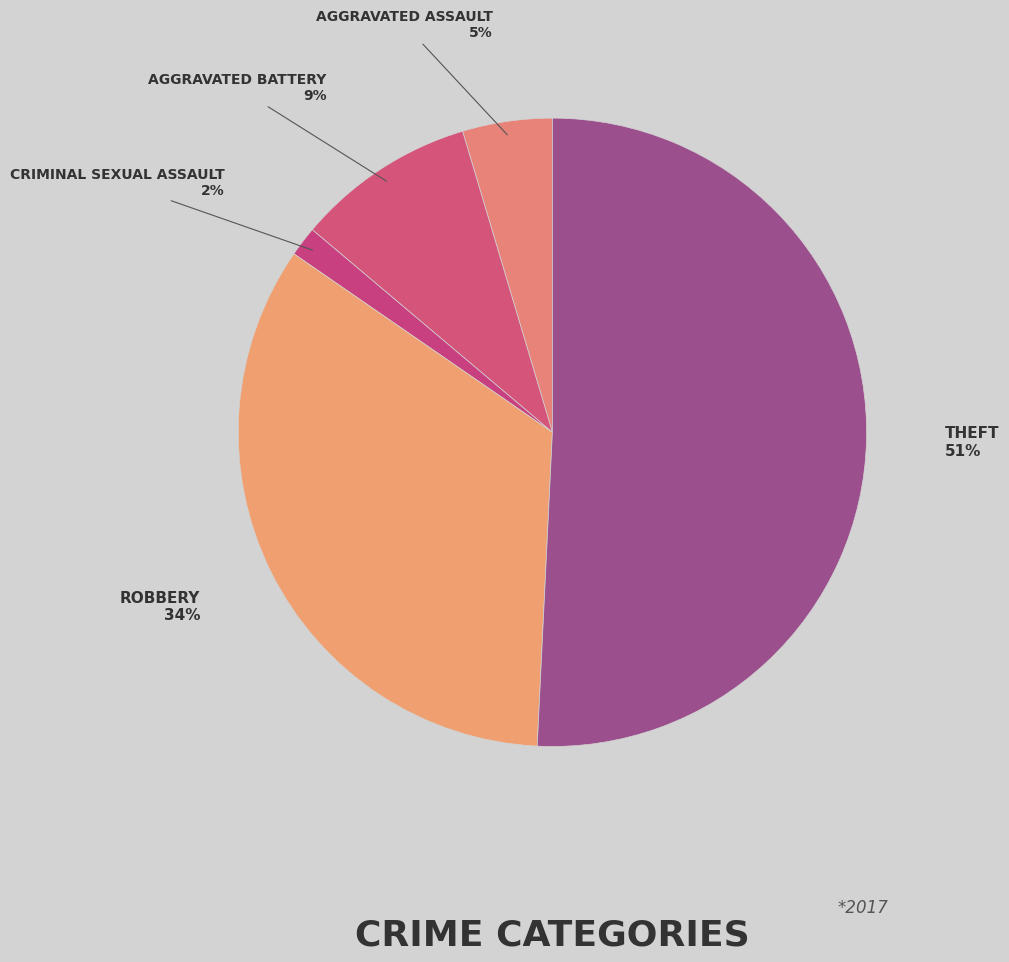

What is the smallest slice in the pie chart?

Criminal Sexual Assault